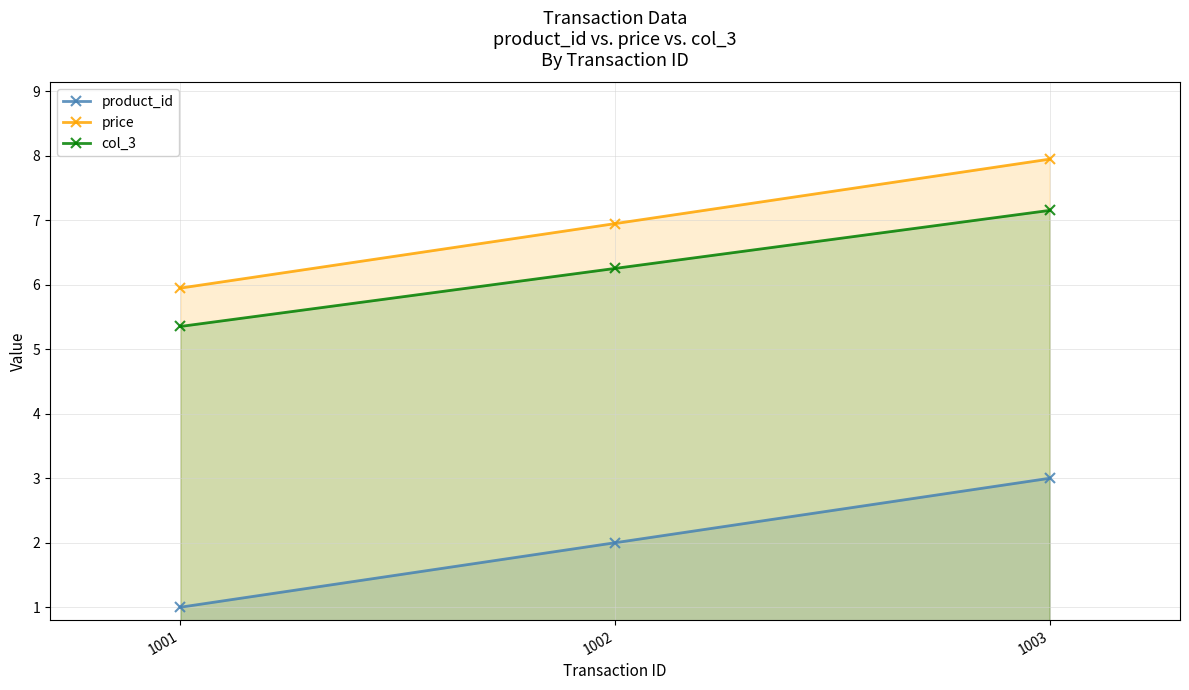

Reading right to left, transcribe all the data shown in this chart.

product_id: 1003=3.0	1002=2.0	1001=1.0
price: 1003=8.0	1002=7.0	1001=6.0
col_3: 1003=7.2	1002=6.3	1001=5.4